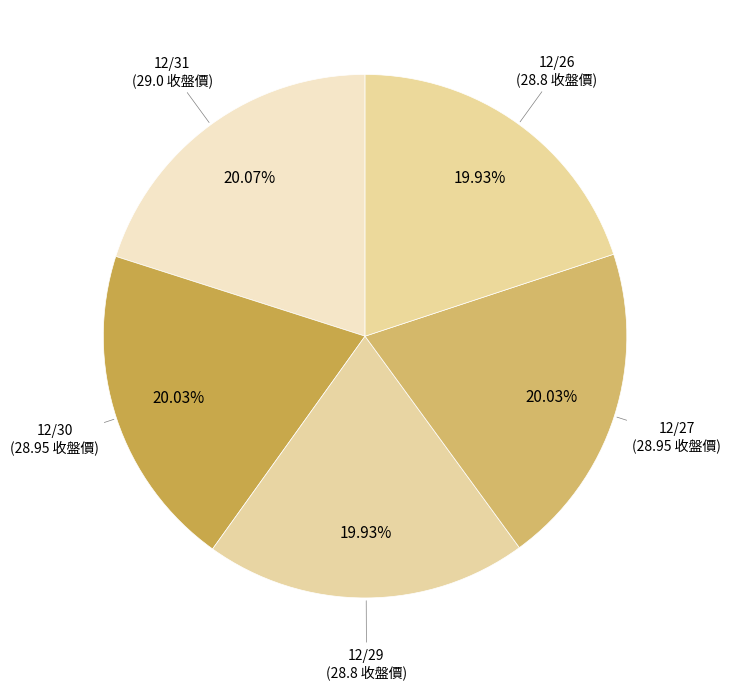

Which slice is the largest?

12/31